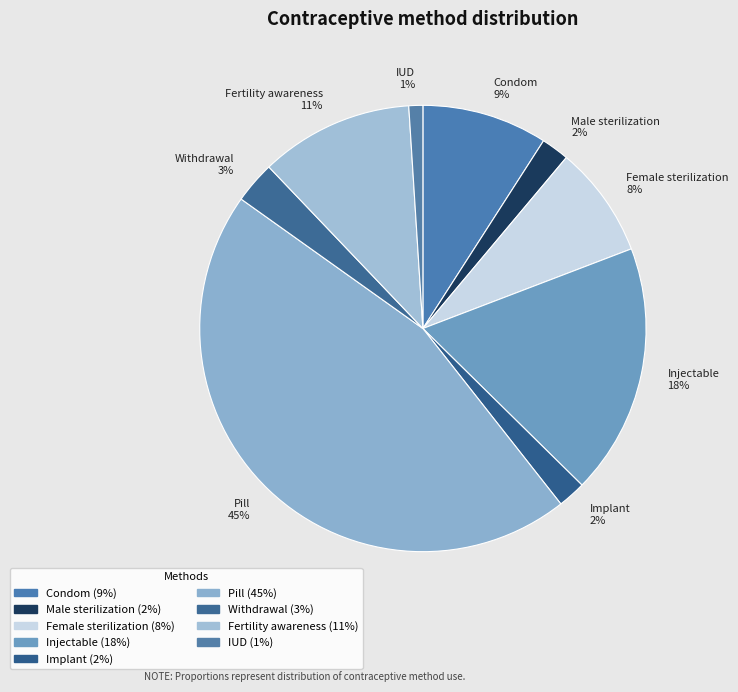

To the nearest percent, what is the combined percentage of Withdrawal and Implant?

5%